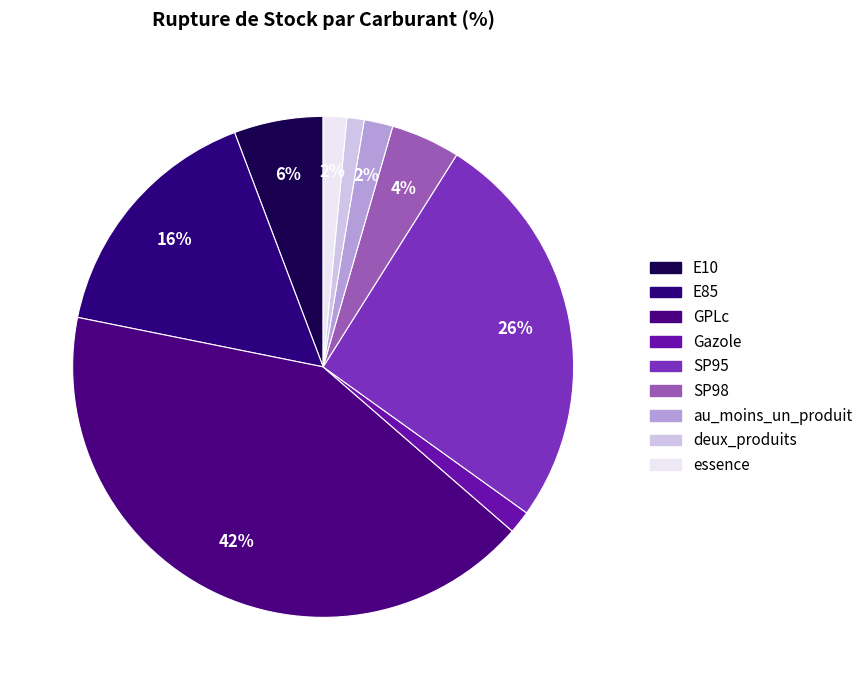

How many slices are in this pie chart?

9